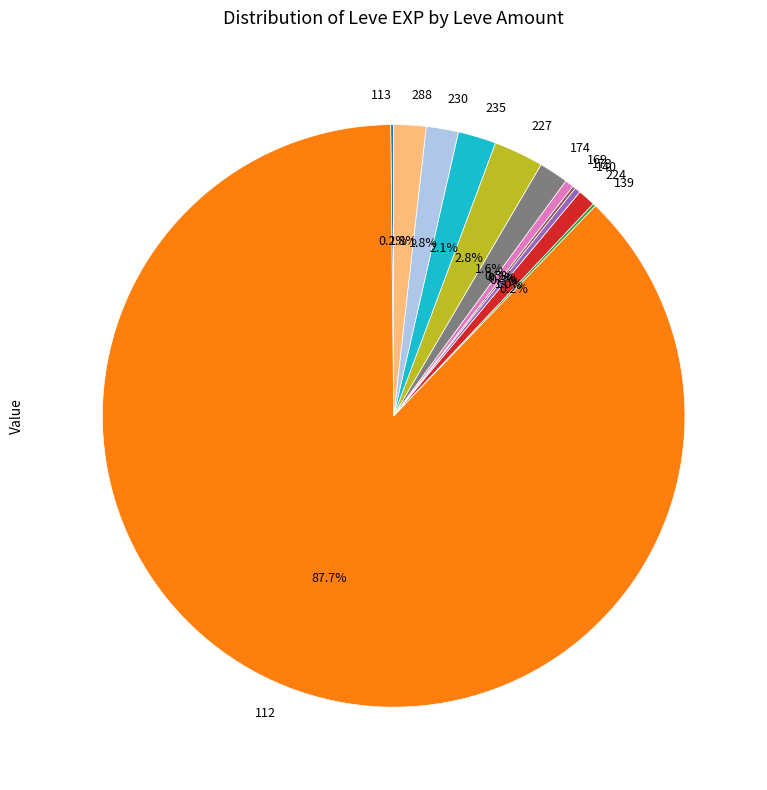

What percentage is NOT represented by 140?

99.7%